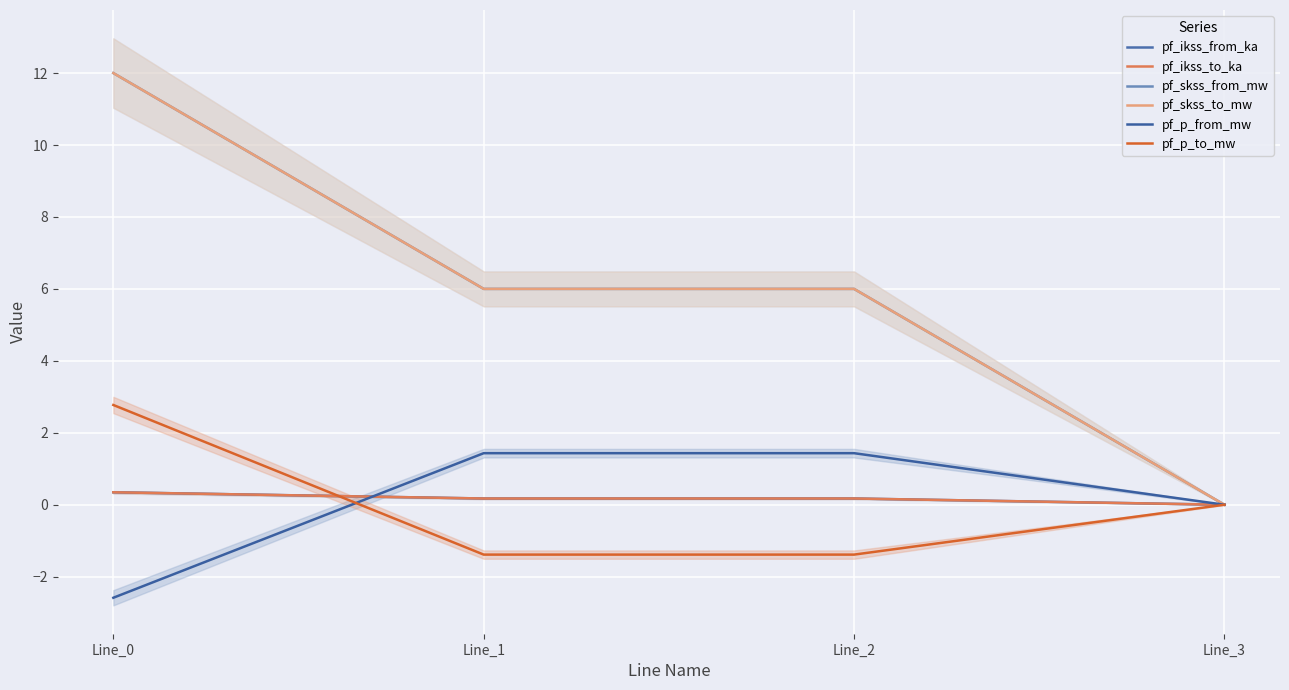

The value of pf_p_to_mw at Line_2 is -0.9. True or false?

False